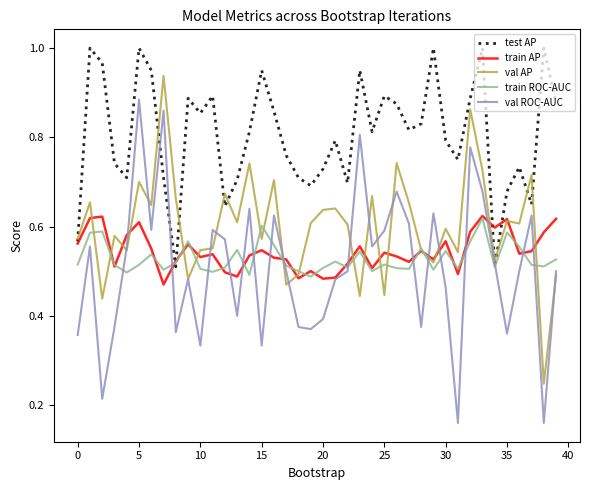

Does the chart display data point markers on the line(s)?

No